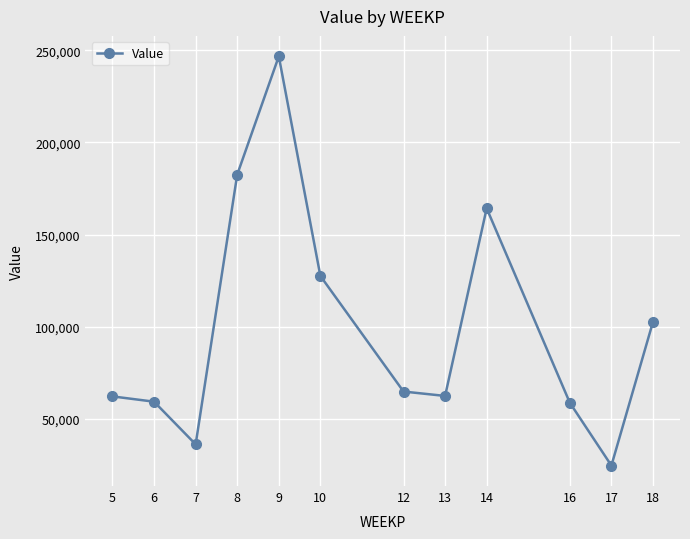

Which category has the lowest value across all series?

17